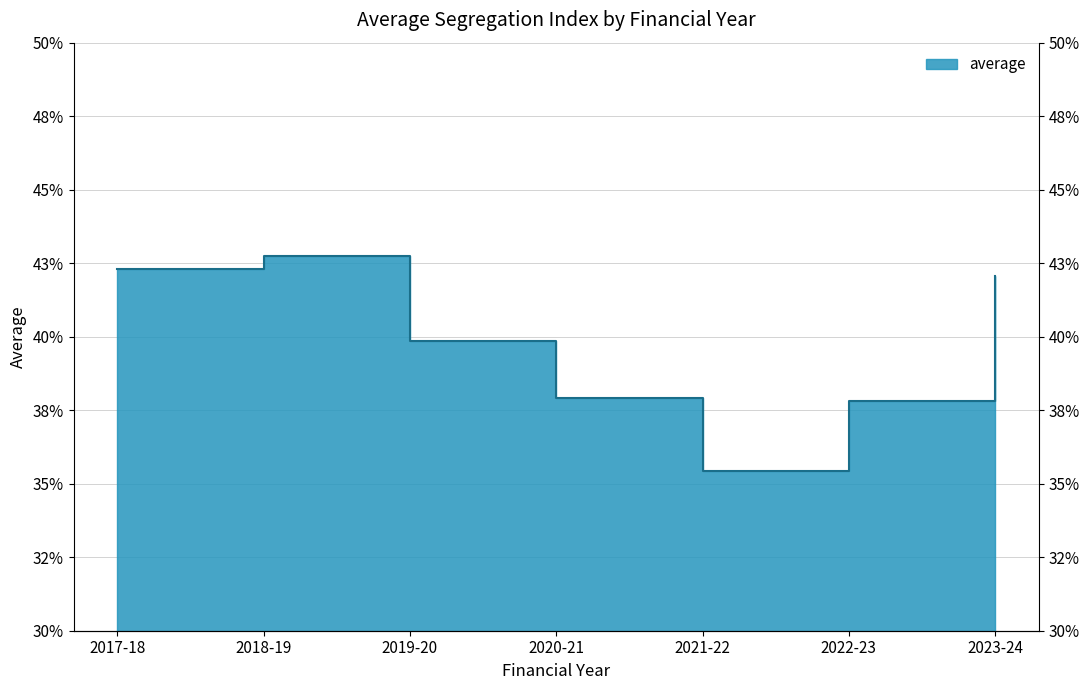

The chart shows a value of 0.1 at 2022-23. True or false?

False